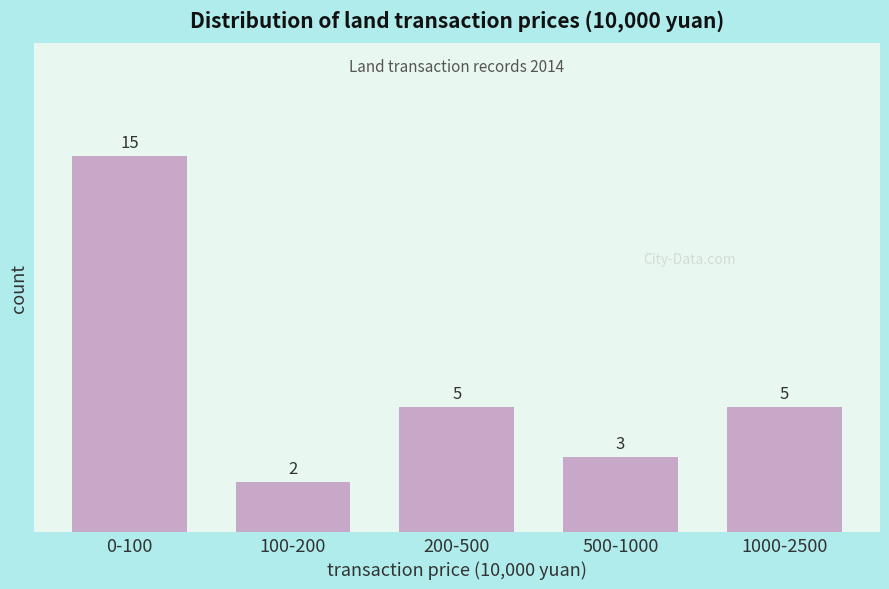

Reading right to left, what are all the values shown in this chart?

1000-2500=5	500-1000=3	200-500=5	100-200=2	0-100=15